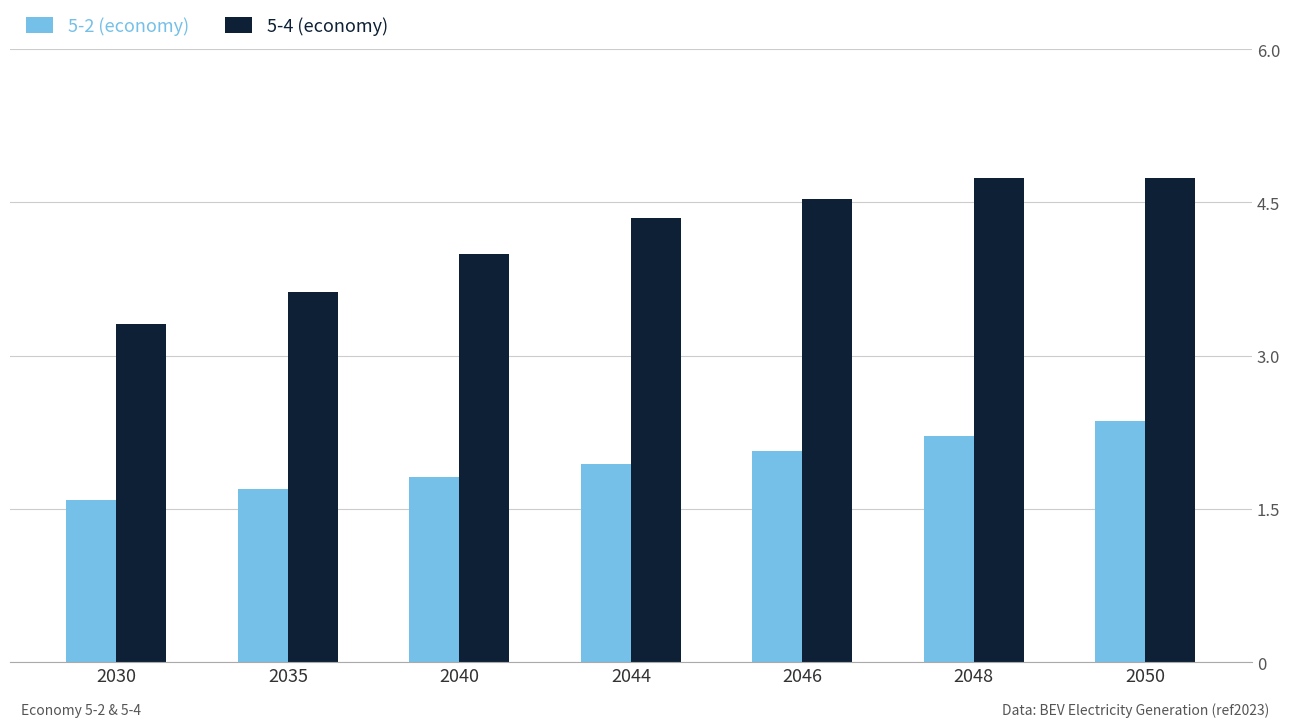

At which category is the sum across all series the highest?

2050